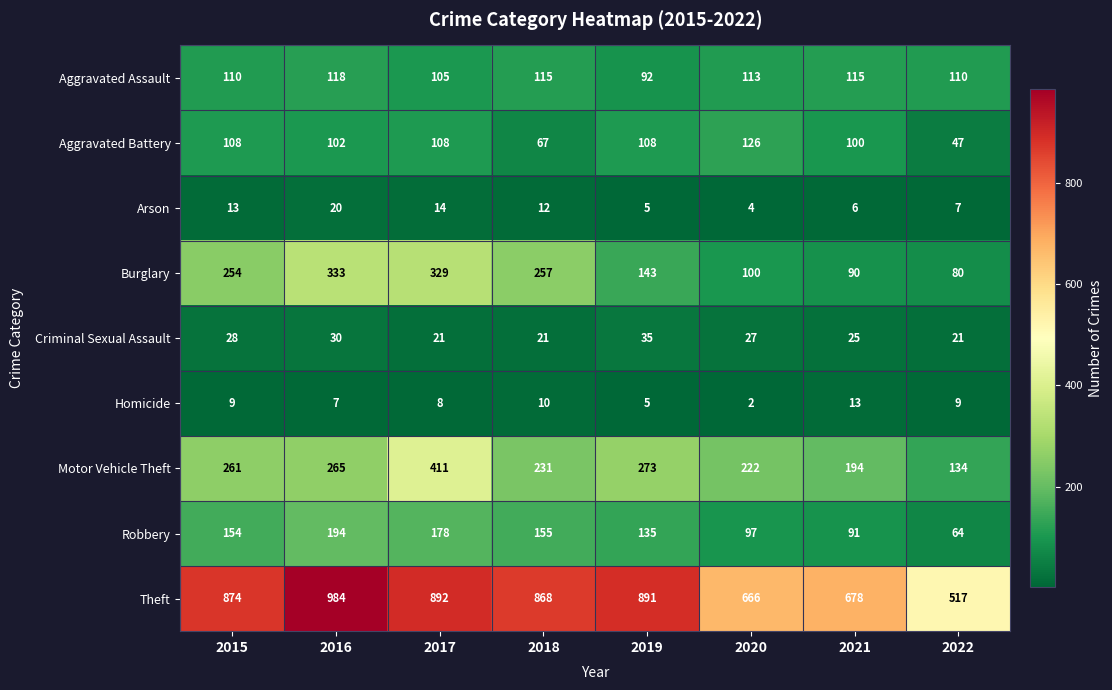

What is the maximum value for Arson?

20